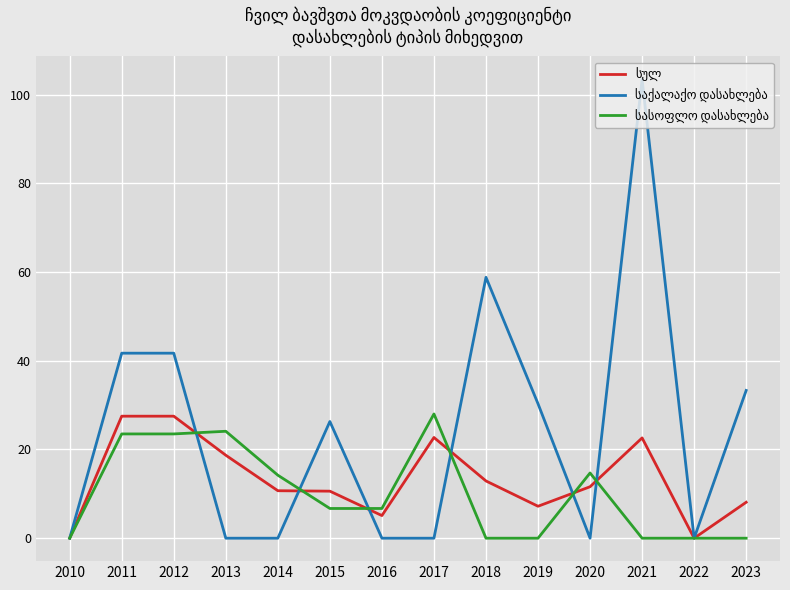

What is the maximum value shown in the chart?

103.4